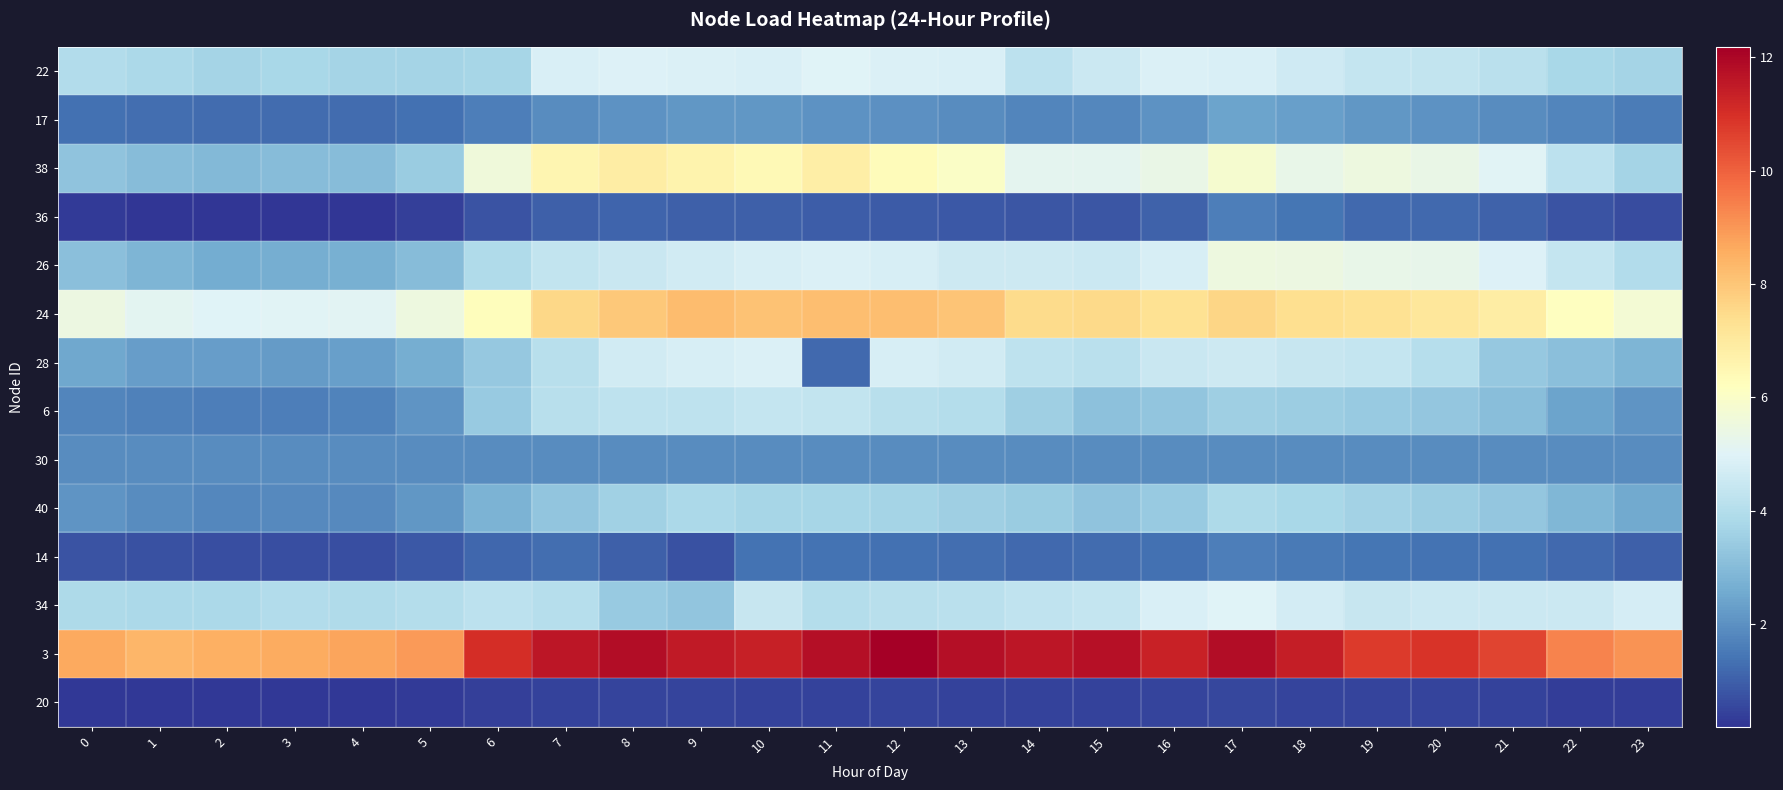

What is the total value across all series at 15?

54.6